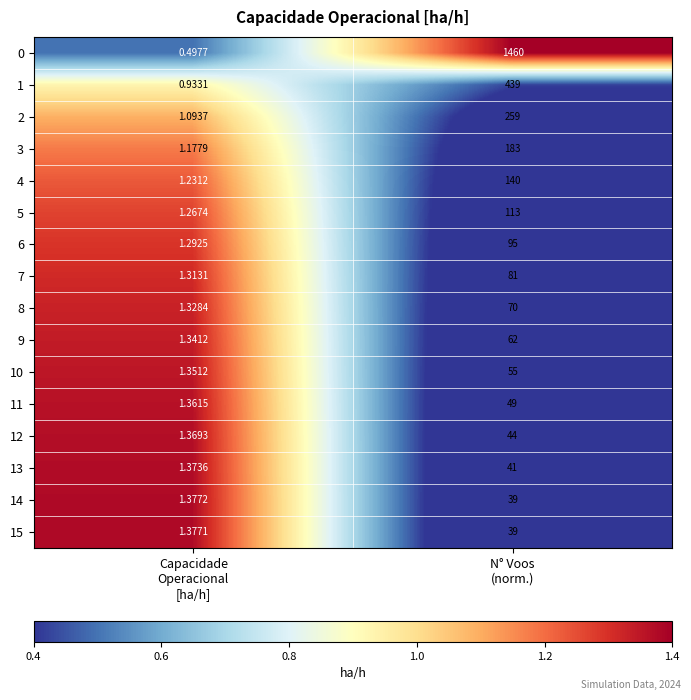

How many data points in 0 are less than 1460?

1